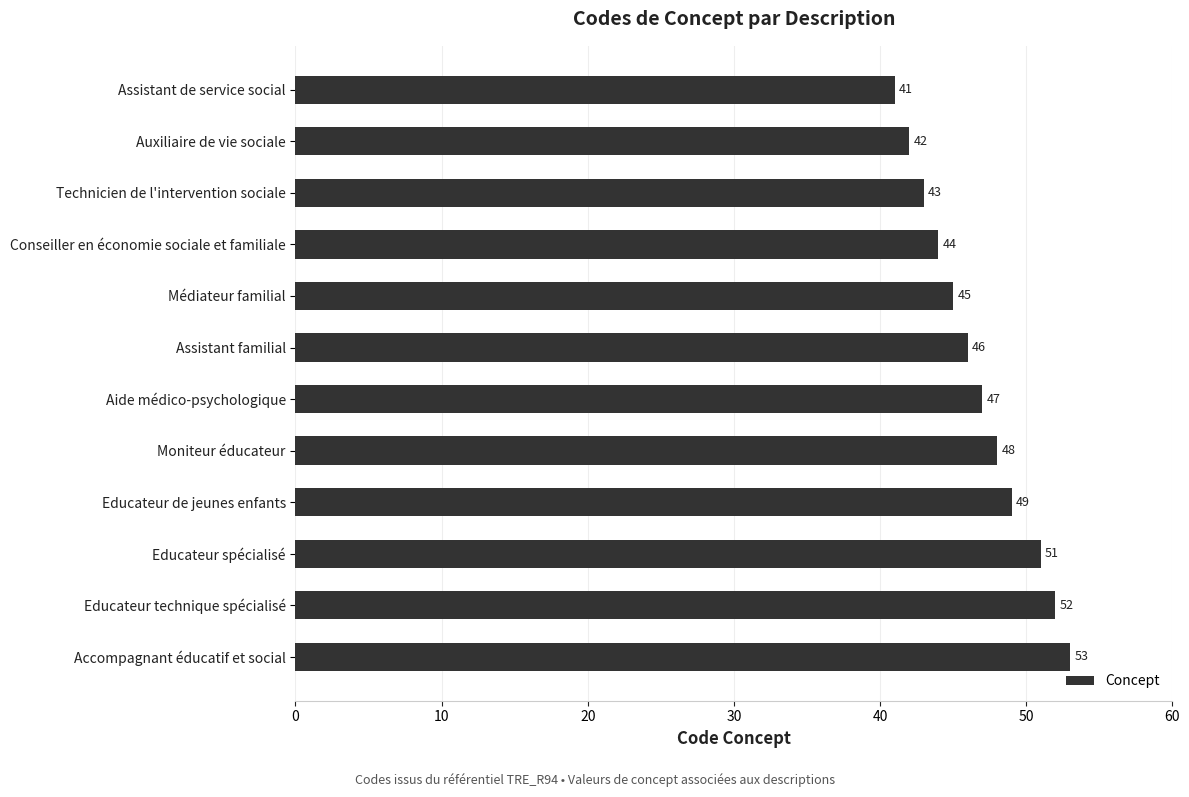

What is the sum of all values?

561